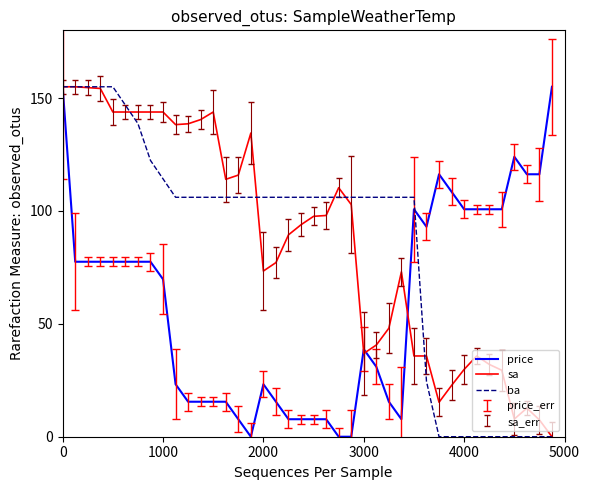

The value of ba at 2000 is 56.4. True or false?

False